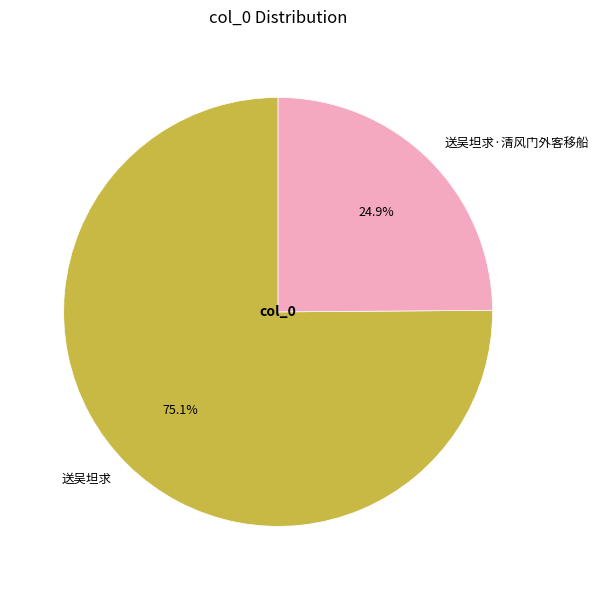

Between 送吴坦求 and 送吴坦求·清风门外客移船, which is larger?

送吴坦求